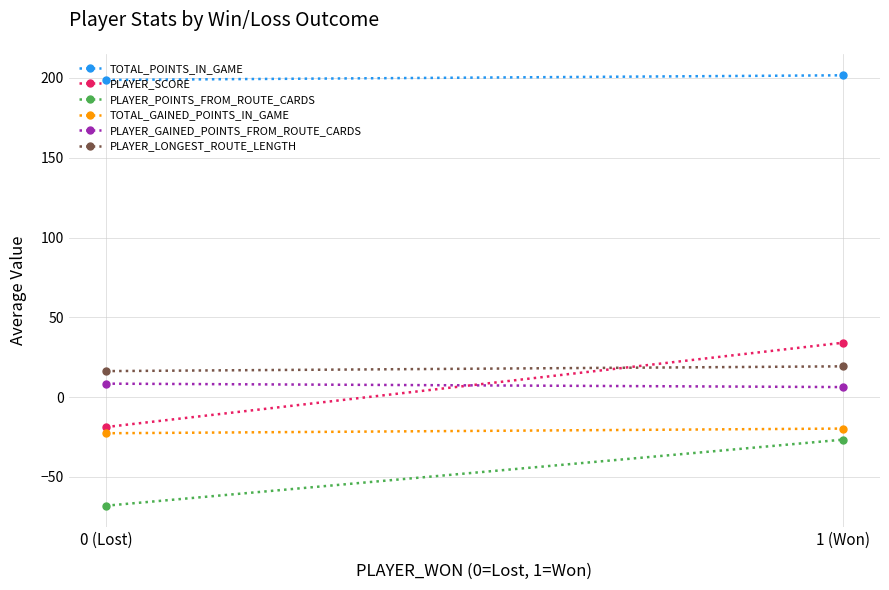

What value does the PLAYER_GAINED_POINTS_FROM_ROUTE_CARDS series have at 1 (Won)?

6.3